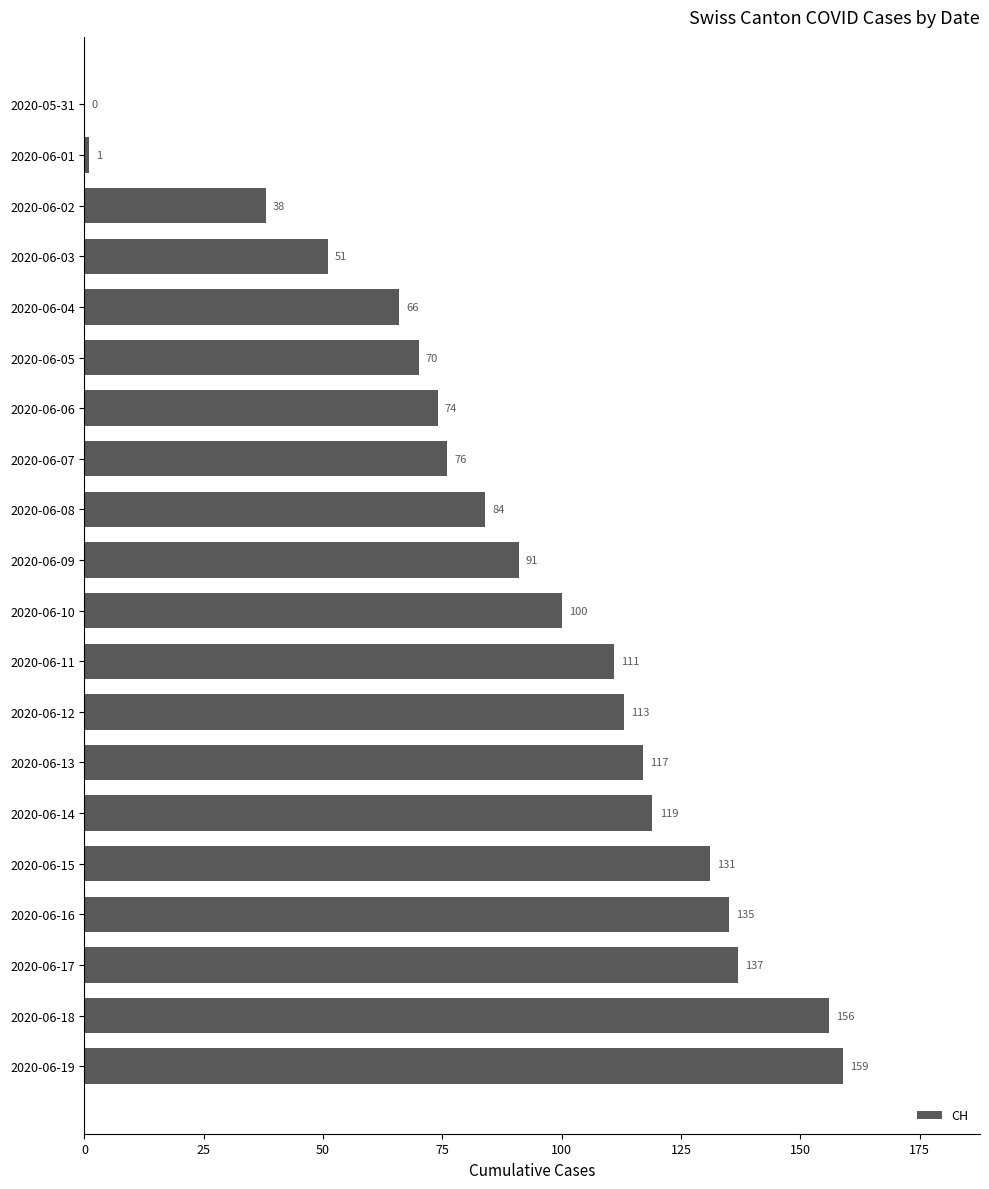

Reading top to bottom, list all the values displayed in this chart.

2020-05-31=0	2020-06-01=1	2020-06-02=38	2020-06-03=51	2020-06-04=66	2020-06-05=70	2020-06-06=74	2020-06-07=76	2020-06-08=84	2020-06-09=91	2020-06-10=100	2020-06-11=111	2020-06-12=113	2020-06-13=117	2020-06-14=119	2020-06-15=131	2020-06-16=135	2020-06-17=137	2020-06-18=156	2020-06-19=159